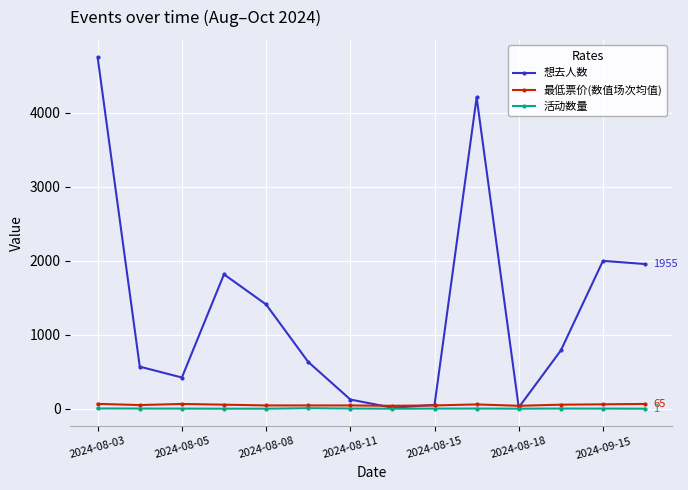

Which series has the largest range (max minus min)?

想去人数